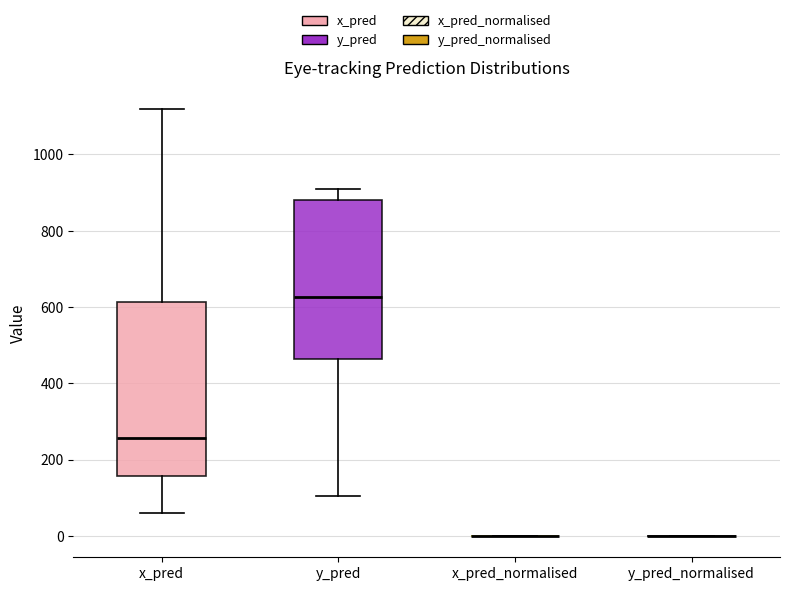

Reading left to right, read every box against the y-axis: the position of its median line, the range the box covers, and the ends of its whiskers. The values are not printed on the chart, so give them approximately, as read against the axis.

x_pred: median 260, box 160 to 620, whiskers 60 to 1120
y_pred: median 620, box 460 to 880, whiskers 100 to 900
x_pred_normalised: box collapsed to a line at 0, whiskers 0 to 0
y_pred_normalised: box collapsed to a line at 0, whiskers 0 to 0